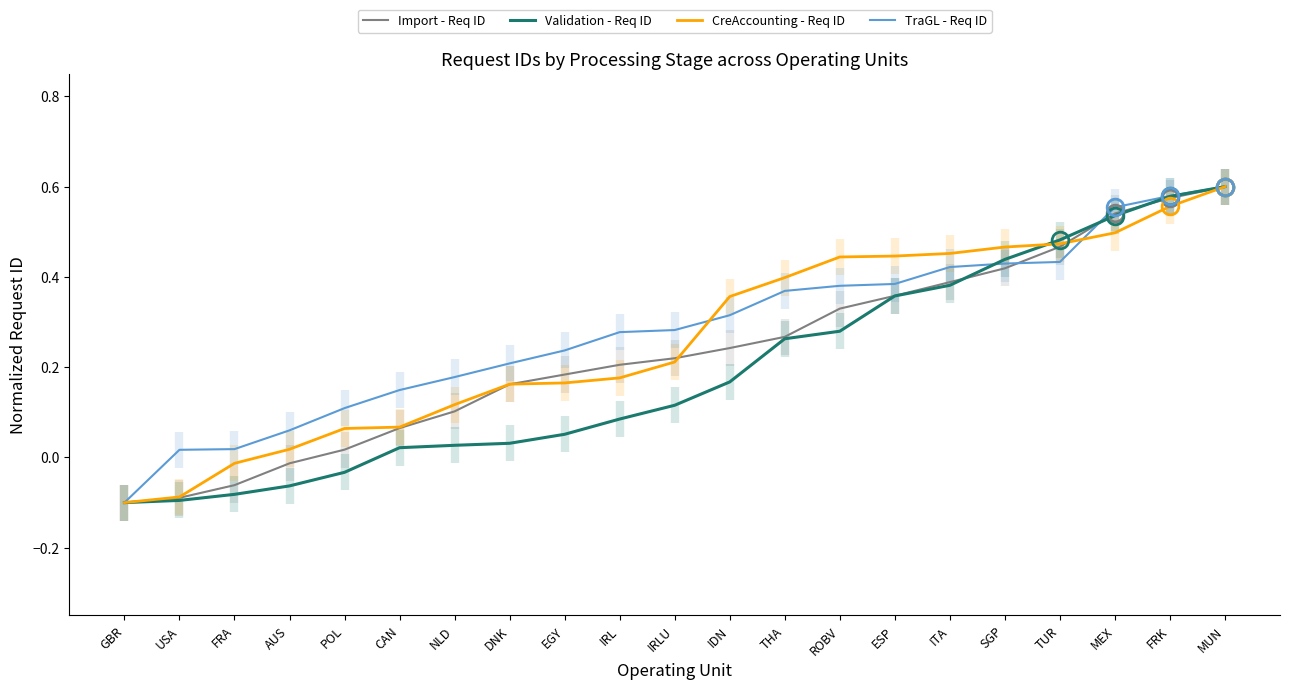

Reading right to left, transcribe all the data shown in this chart.

Import - Req ID: MUN=0.6	FRK=0.6	MEX=0.5	TUR=0.5	SGP=0.4	ITA=0.4	ESP=0.4	ROBV=0.3	THA=0.3	IDN=0.2	IRLU=0.2	IRL=0.2	EGY=0.2	DNK=0.2	NLD=0.1	CAN=0.1	POL=0.0	AUS=-0.0	FRA=-0.1	USA=-0.1	GBR=-0.1
Validation - Req ID: MUN=0.6	FRK=0.6	MEX=0.5	TUR=0.5	SGP=0.4	ITA=0.4	ESP=0.4	ROBV=0.3	THA=0.3	IDN=0.2	IRLU=0.1	IRL=0.1	EGY=0.1	DNK=0.0	NLD=0.0	CAN=0.0	POL=-0.0	AUS=-0.1	FRA=-0.1	USA=-0.1	GBR=-0.1
CreAccounting - Req ID: MUN=0.6	FRK=0.6	MEX=0.5	TUR=0.5	SGP=0.5	ITA=0.5	ESP=0.4	ROBV=0.4	THA=0.4	IDN=0.4	IRLU=0.2	IRL=0.2	EGY=0.2	DNK=0.2	NLD=0.1	CAN=0.1	POL=0.1	AUS=0.0	FRA=-0.0	USA=-0.1	GBR=-0.1
TraGL - Req ID: MUN=0.6	FRK=0.6	MEX=0.6	TUR=0.4	SGP=0.4	ITA=0.4	ESP=0.4	ROBV=0.4	THA=0.4	IDN=0.3	IRLU=0.3	IRL=0.3	EGY=0.2	DNK=0.2	NLD=0.2	CAN=0.1	POL=0.1	AUS=0.1	FRA=0.0	USA=0.0	GBR=-0.1